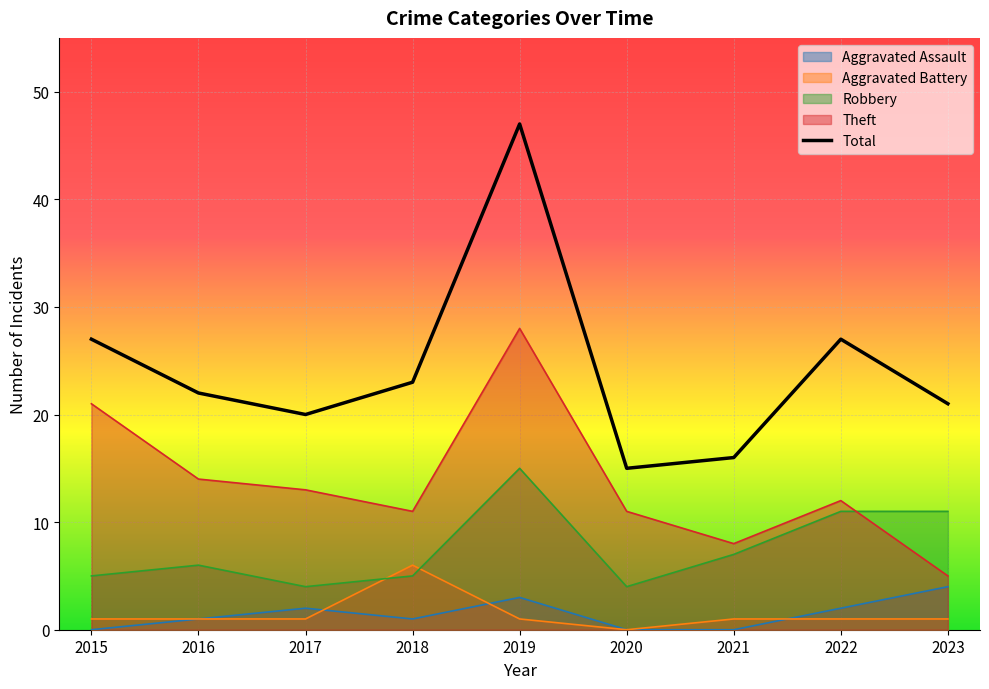

List the labels in order of value, largest first.

2019, 2015, 2022, 2018, 2016, 2023, 2017, 2021, 2020